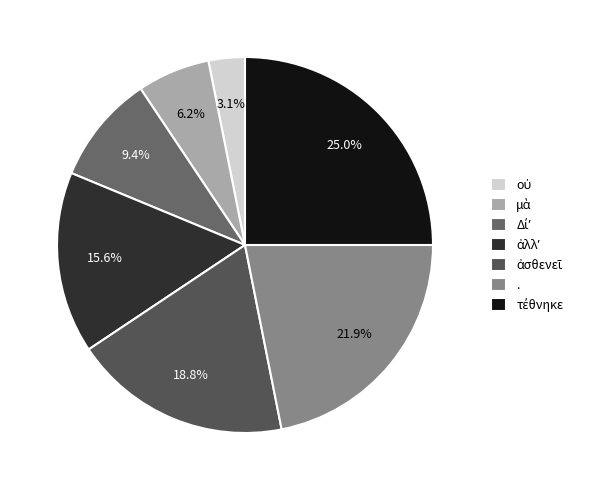

Count the number of slices in the pie.

7